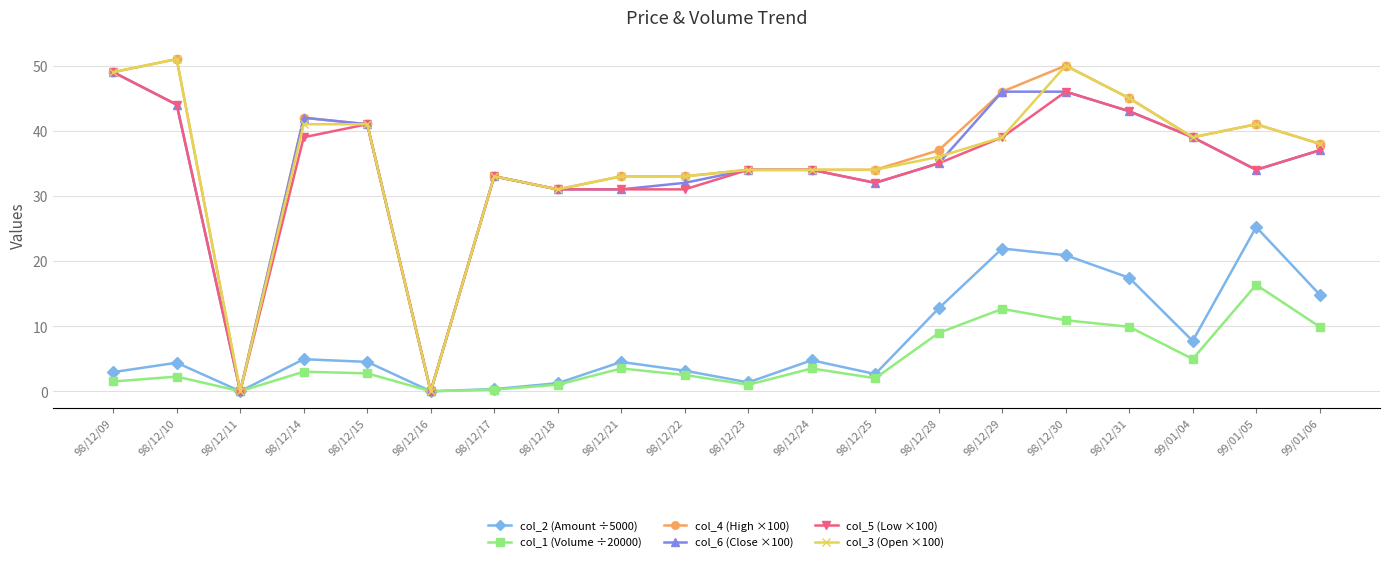

How many distinct data groups are displayed?

6